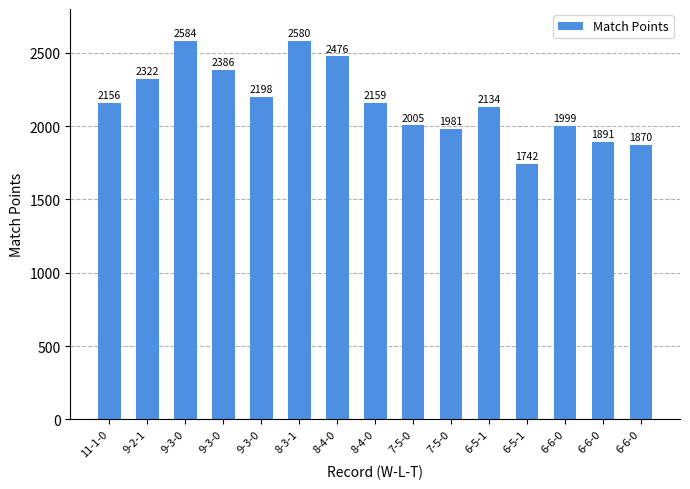

How many bars are there in total?

15